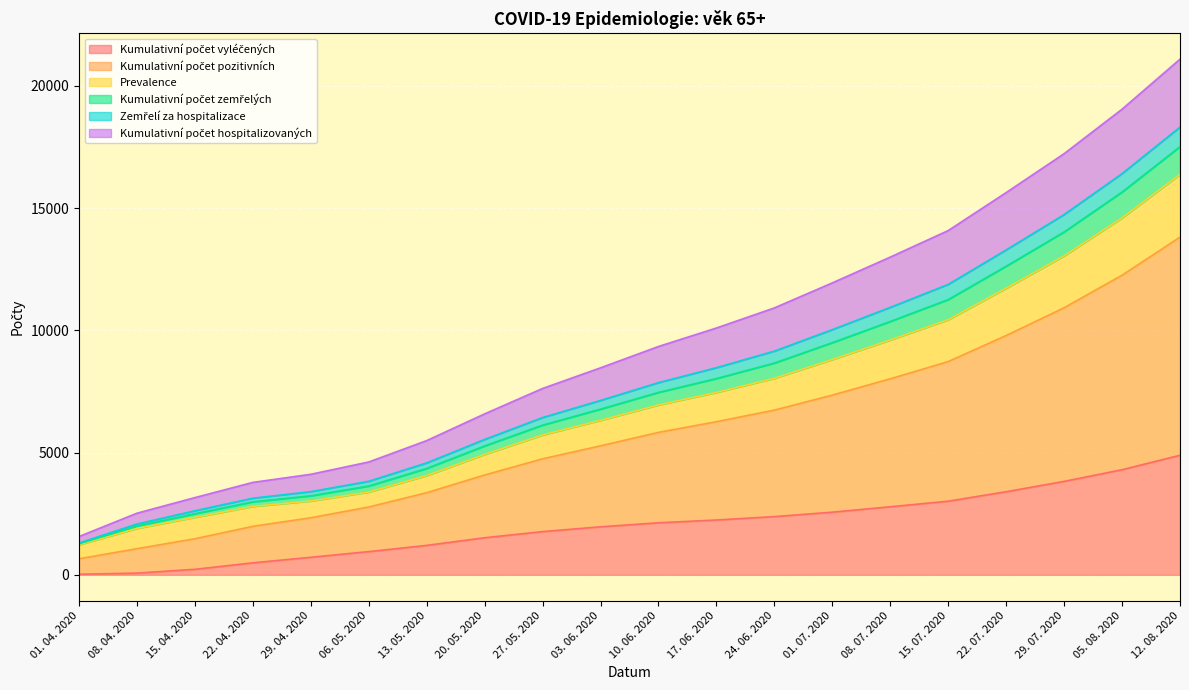

At which category is the sum across all series the highest?

12. 08. 2020